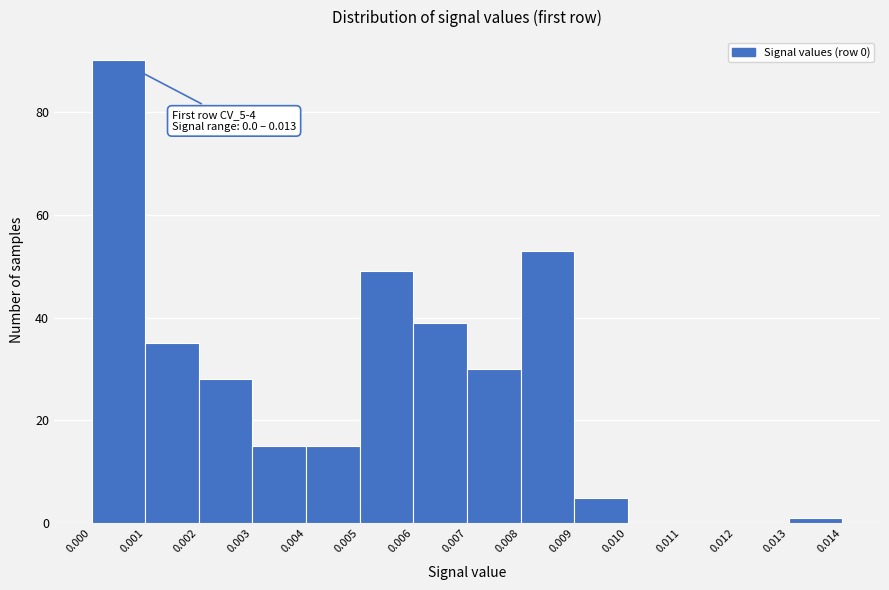

Over which range of the x-axis is the bar tallest?

0.000 to 0.001